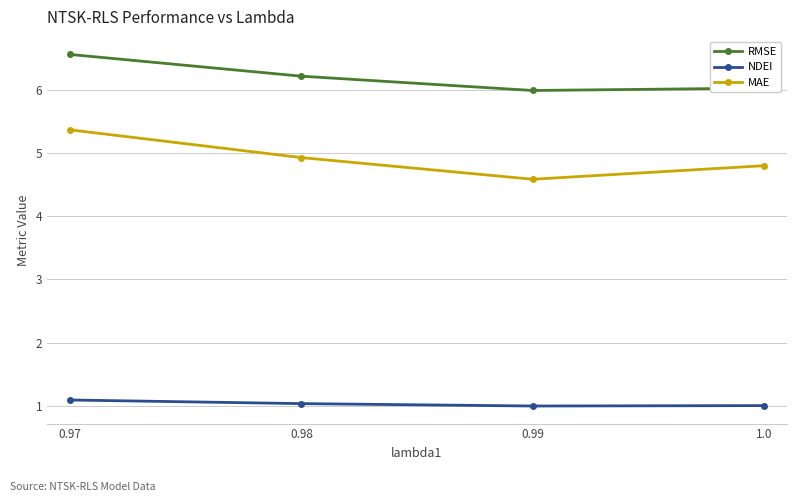

What is the difference between the maximum and minimum values in the NDEI series?

0.1